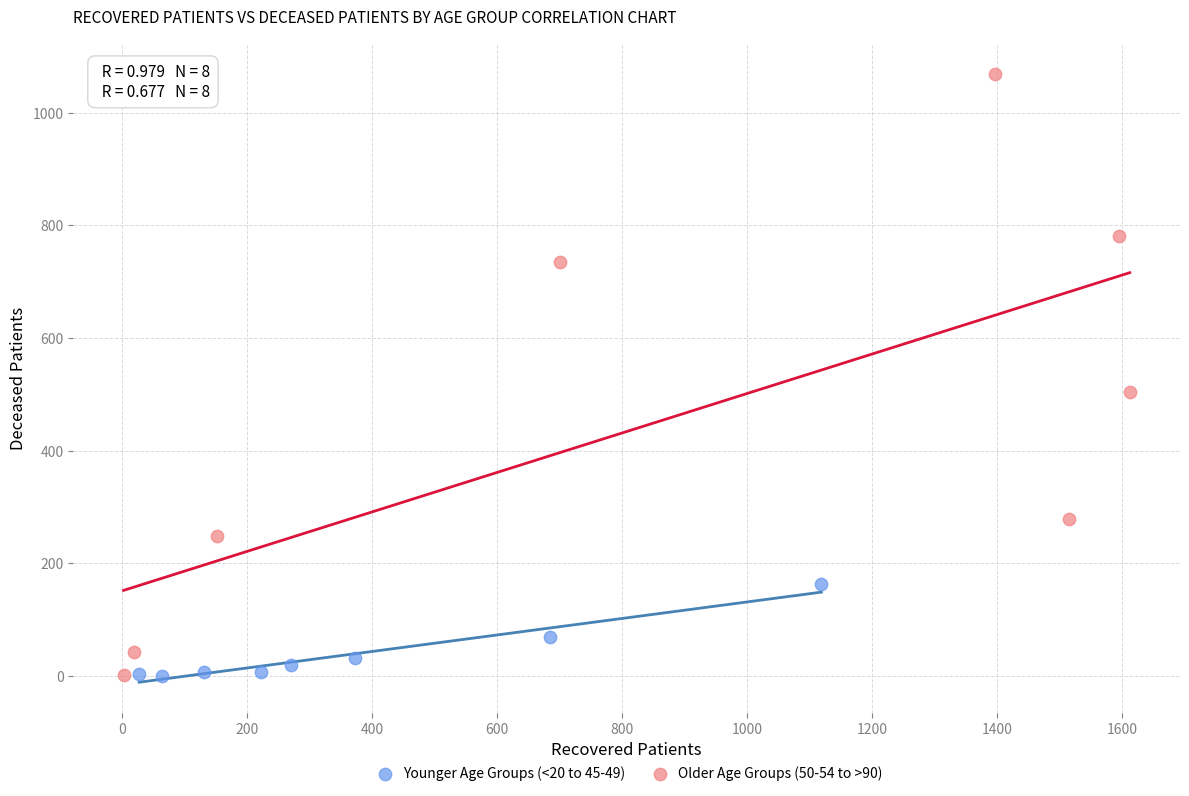

What are all the series names shown in the legend?

Younger Age Groups (<20 to 45-49), Older Age Groups (50-54 to >90)